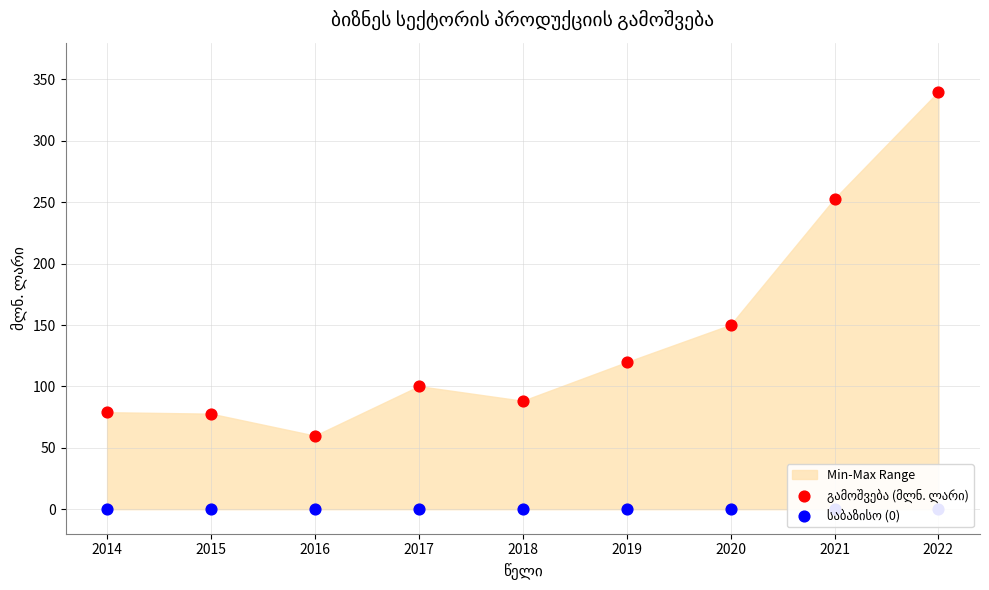

Which series has the largest Y range (max minus min)?

გამოშვება (მლნ. ლარი)